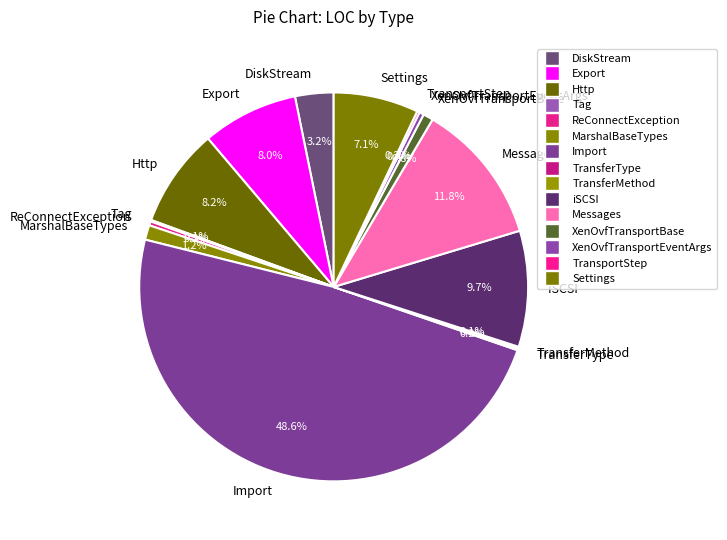

Is it true that Export is 8% of the pie?

True